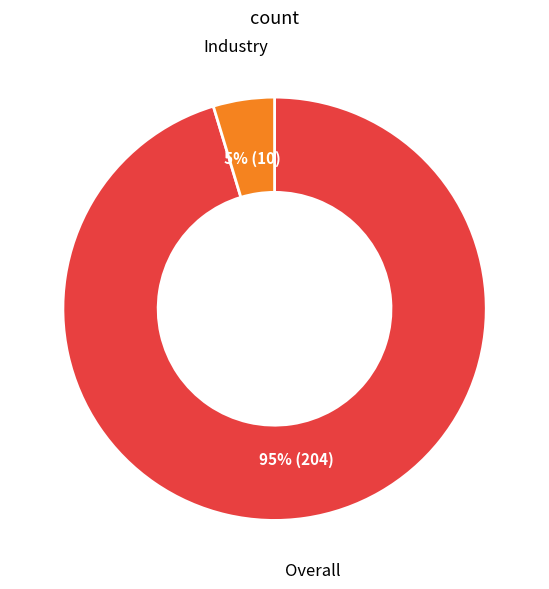

Is there a majority slice in this chart?

Yes